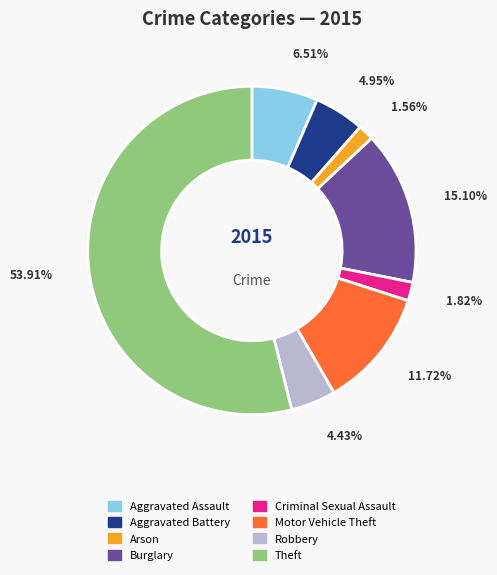

Is Robbery the majority of the pie?

No